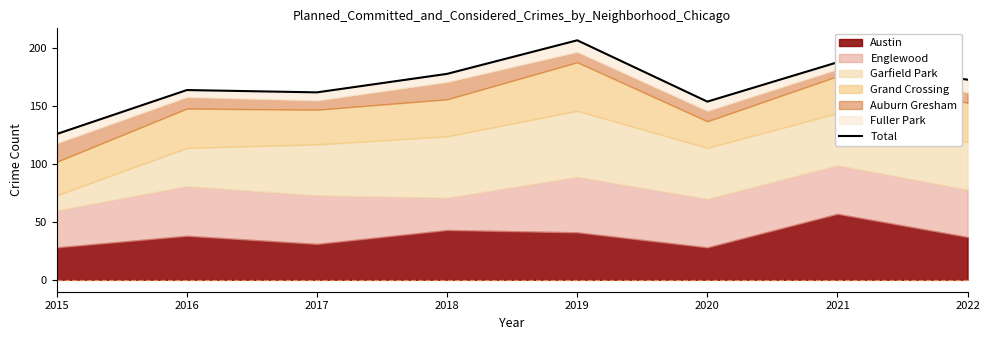

What is the value of the 3rd point from the left?

162